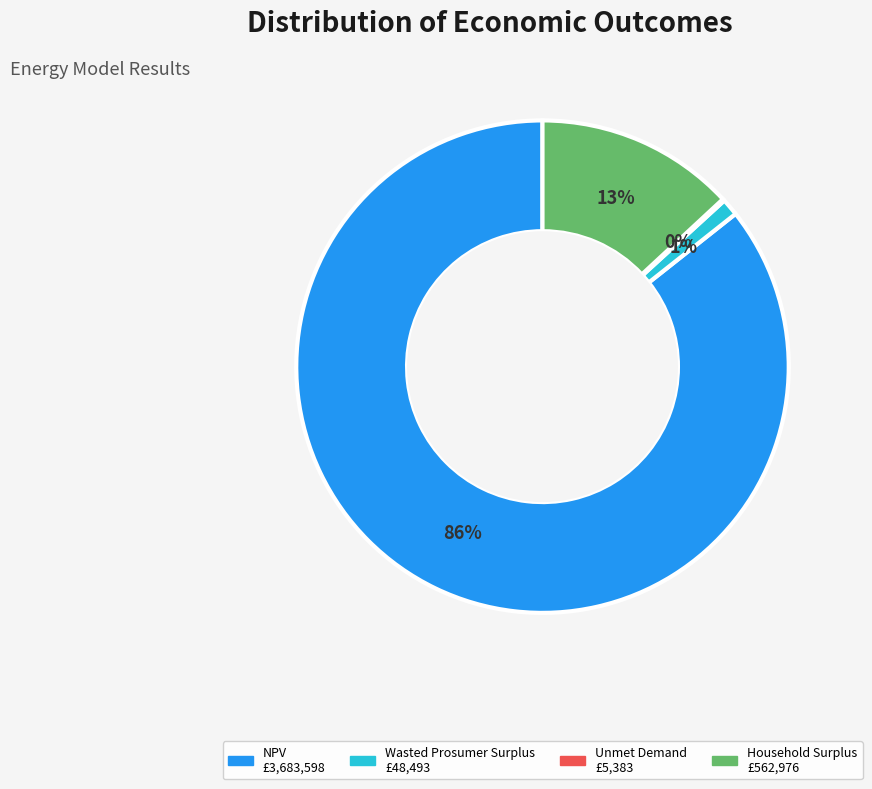

Do Household Surplus and Wasted Prosumer Surplus together represent more than half of the pie?

No